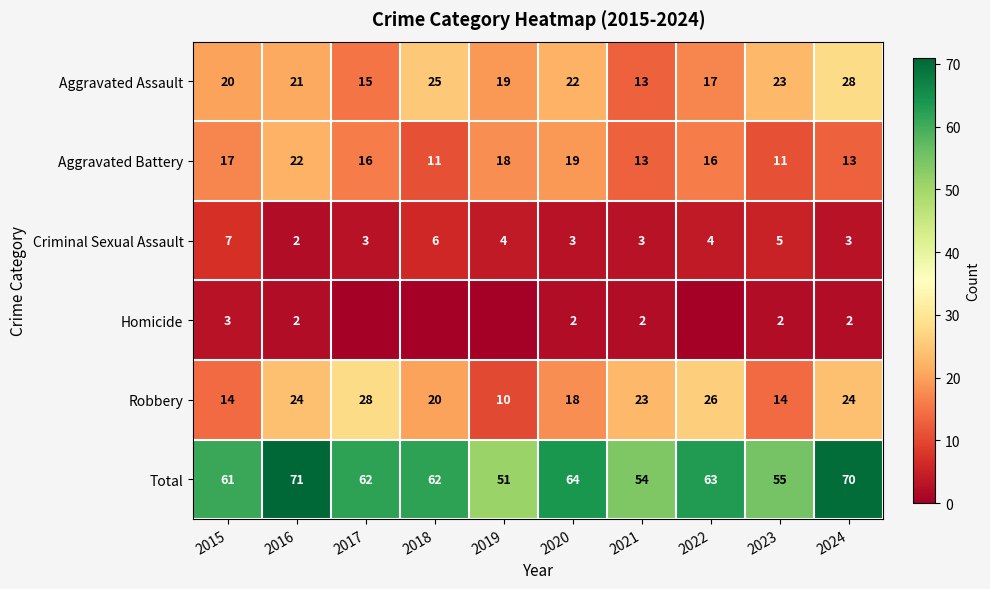

At which label is Total closest to 61?

2015